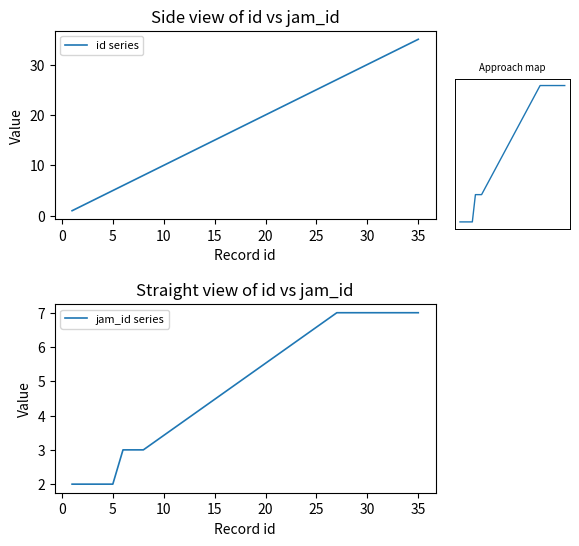

True or false: approach map and id series intersect in this chart.

False